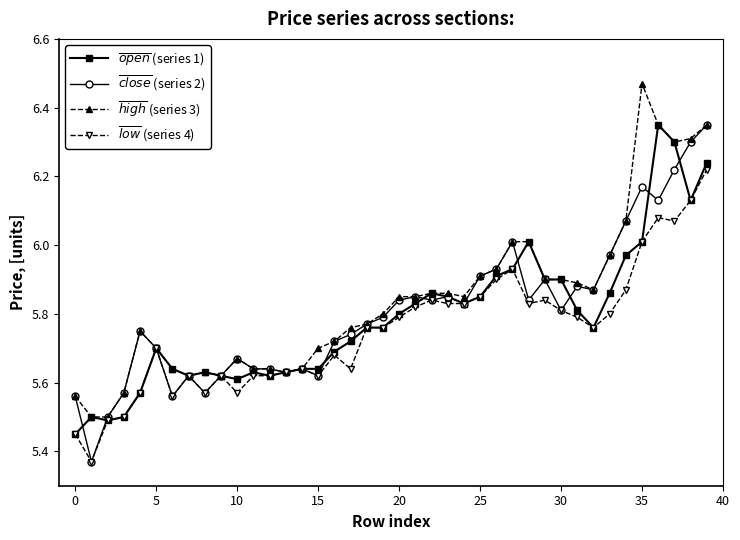

At how many categories does at least one series exceed 5?

40